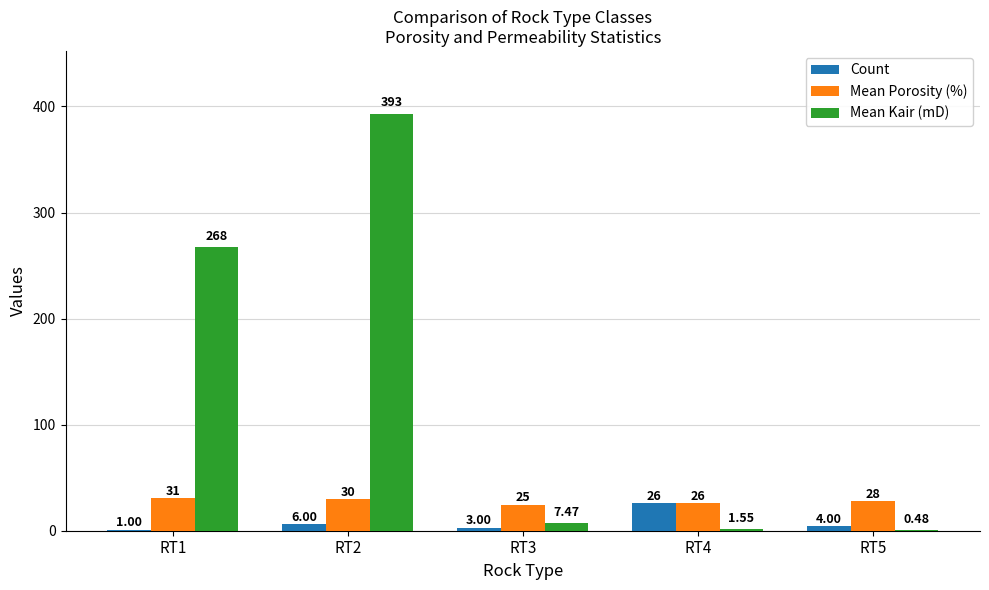

What is the sum of the Count values at RT3 and RT2?

9.0